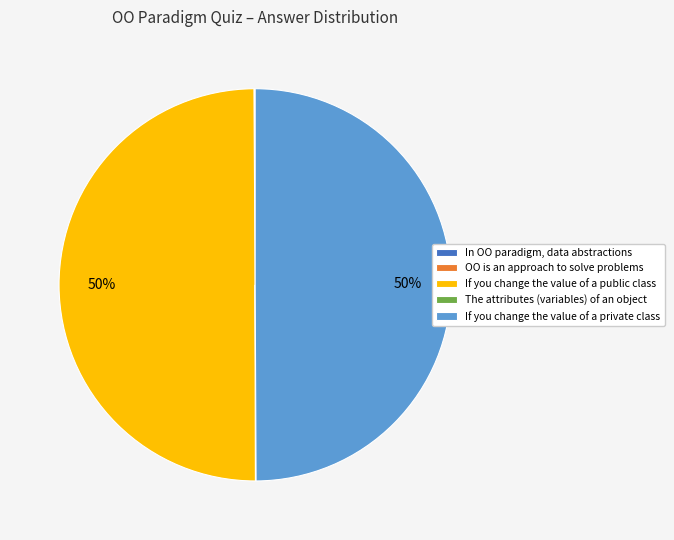

To the nearest percent, what portion does If you change the value of a private class represent?

50%